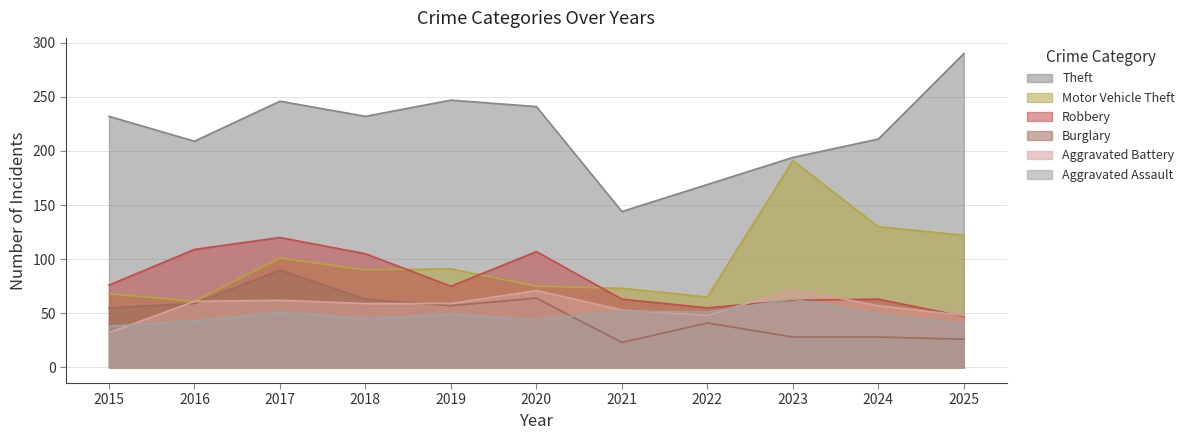

Read the Robbery value at 2019, to the nearest 5.

75